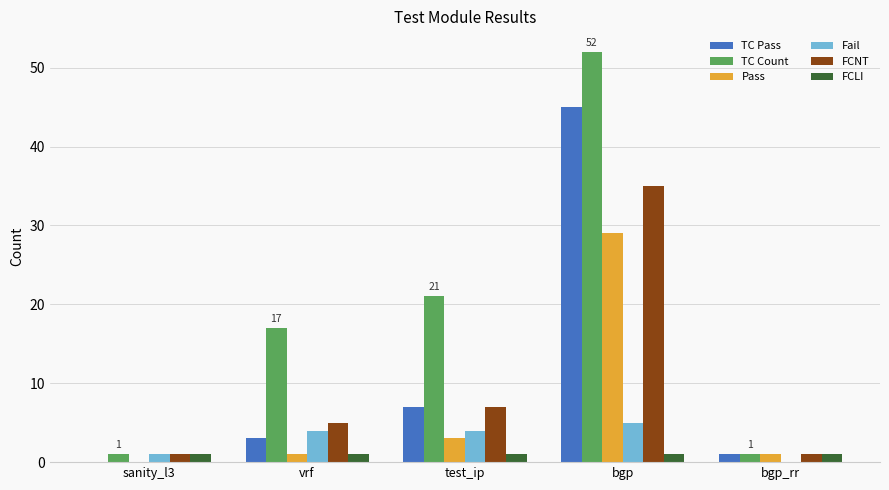

What is the sum of the Fail values at bgp_rr and test_ip?

4